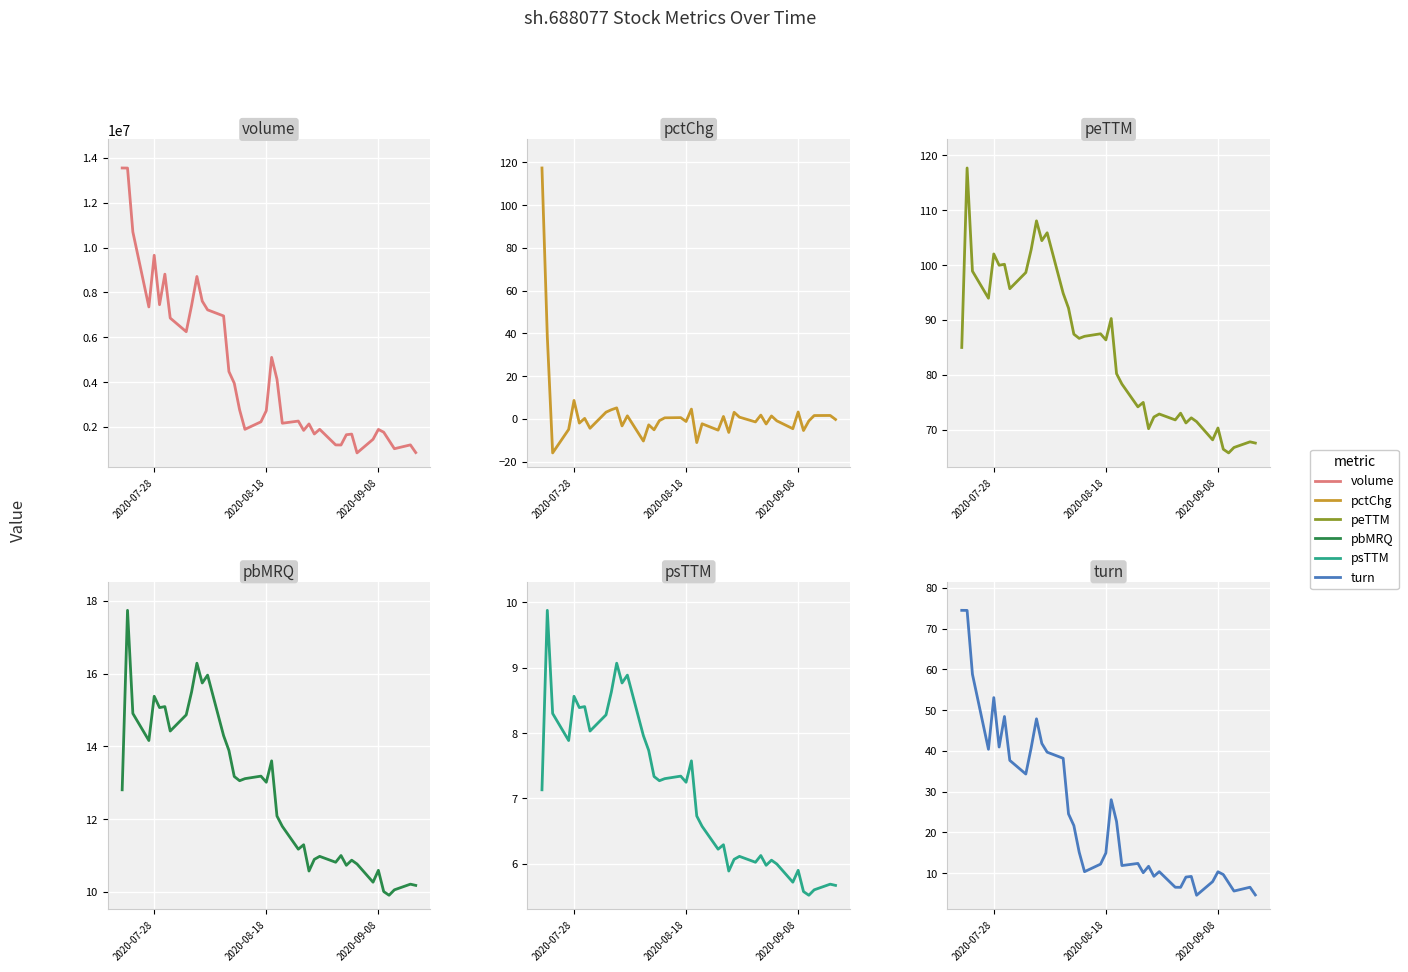

Does the chart display data point markers on the line(s)?

No